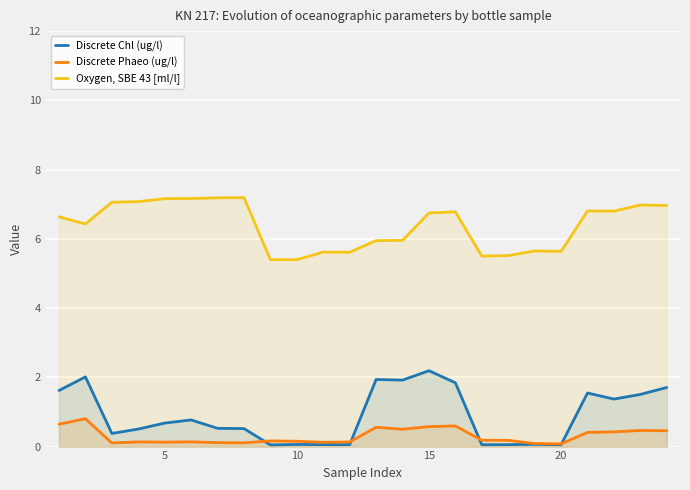

True or false: Oxygen, SBE 43 [ml/l] and Discrete Chl (ug/l) cross at least once.

False